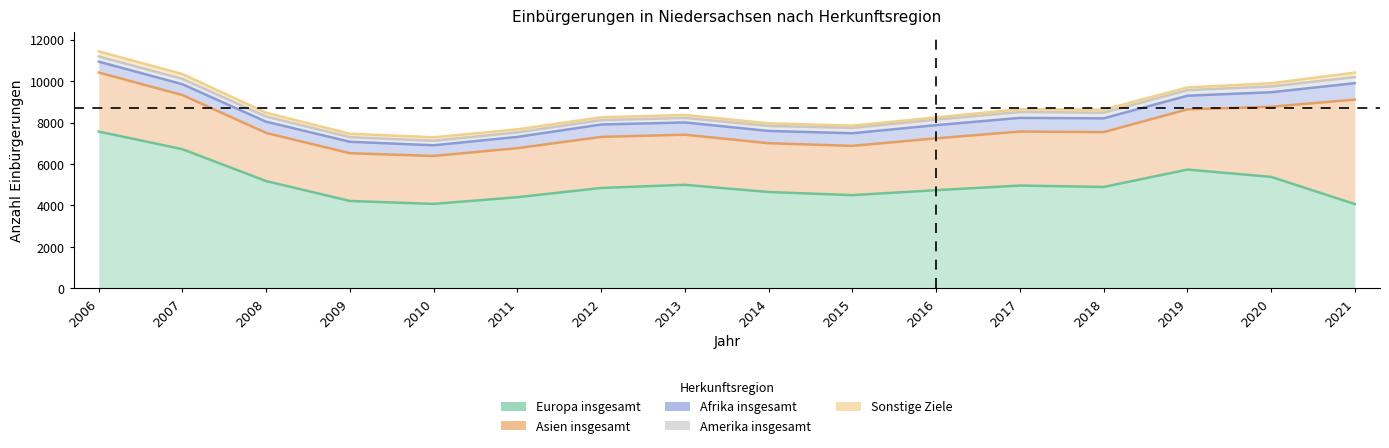

True or false: Sonstige Ziele and Asien insgesamt intersect in this chart.

False